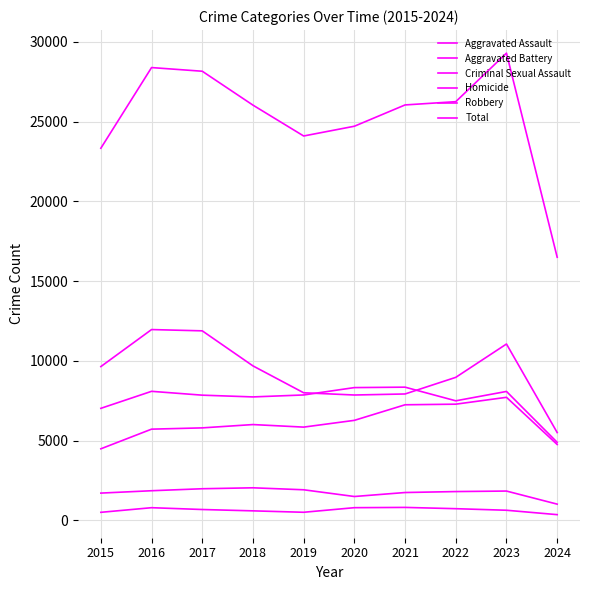

The value of Aggravated Battery at 2019 is 10748. True or false?

False